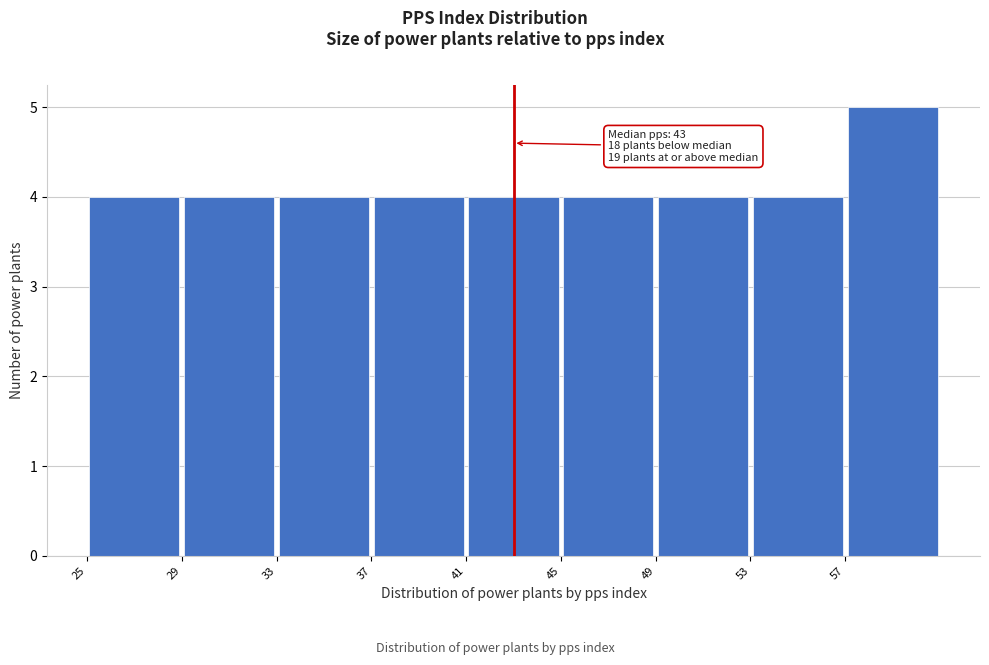

Over which range of the x-axis is the bar tallest?

57 to 61